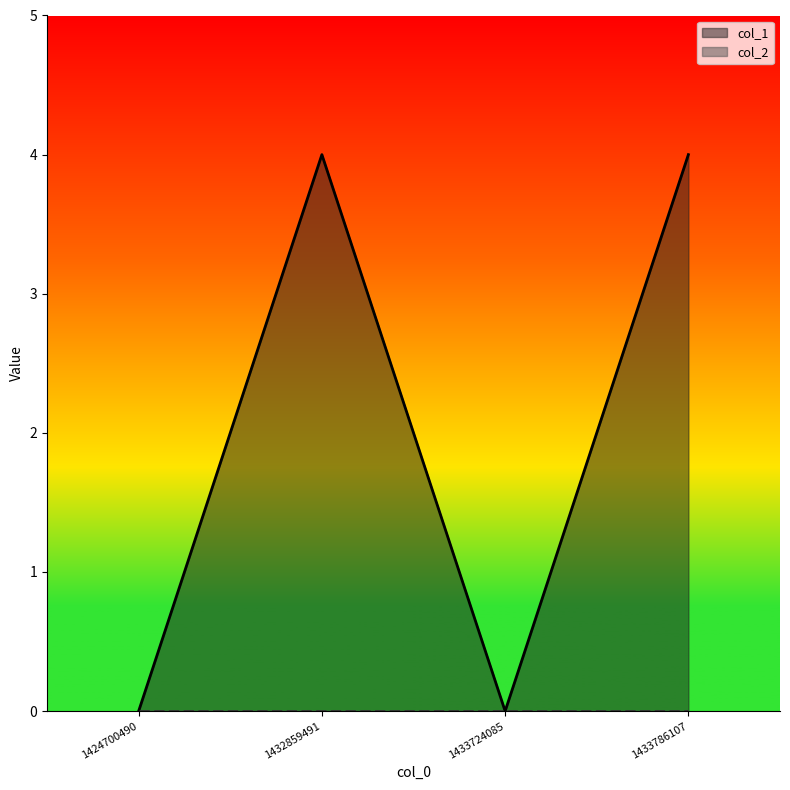

Does the chart have visible grid lines?

No